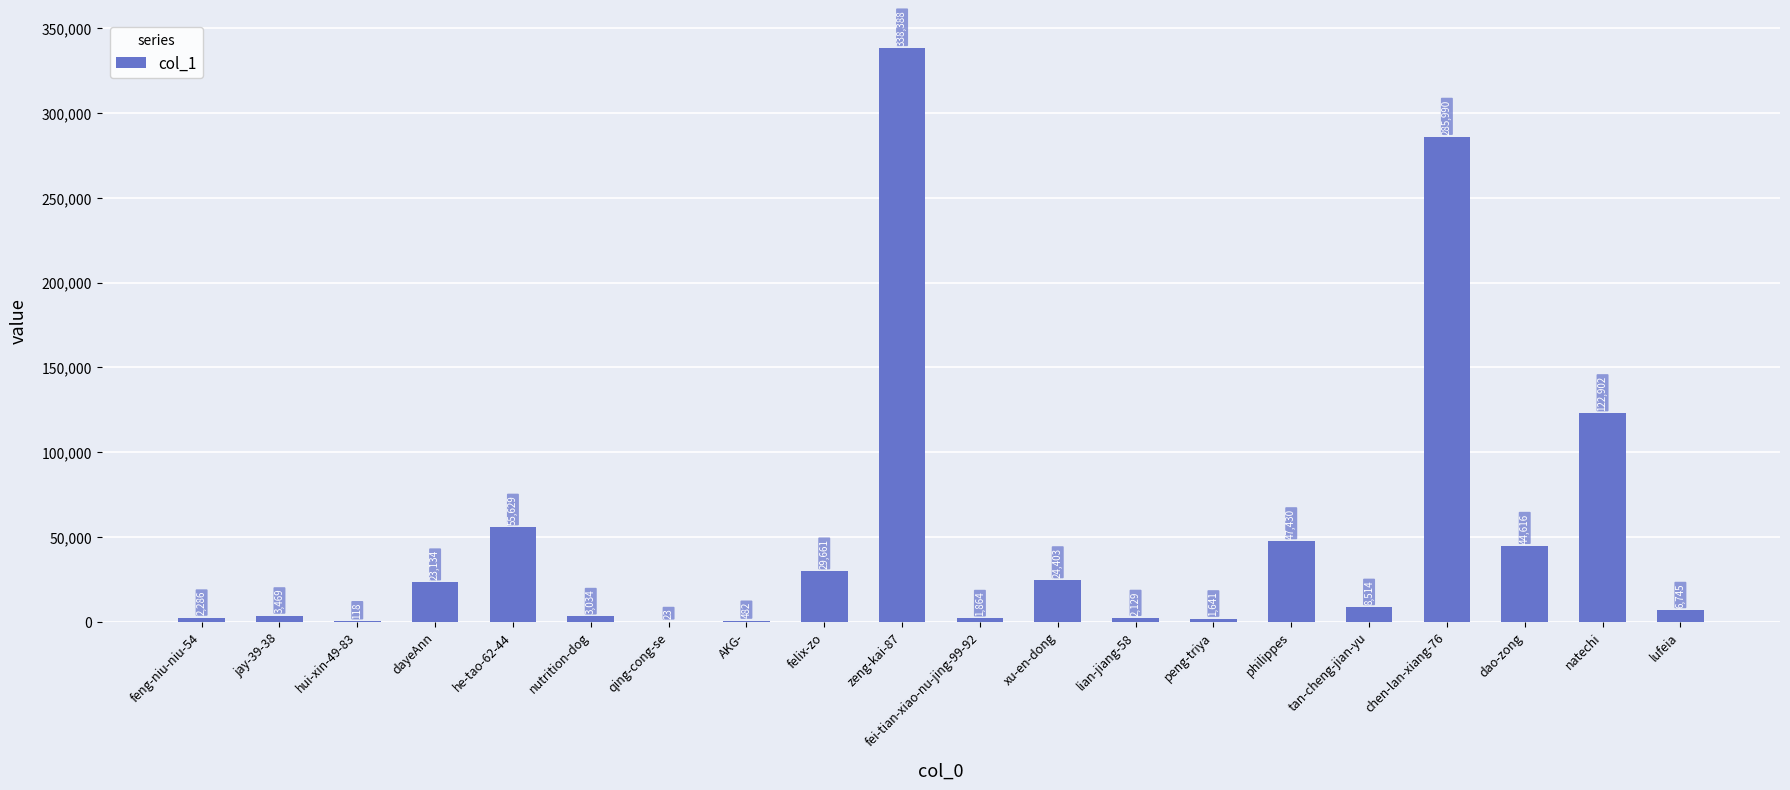

Reading right to left, extract all data points from this chart.

6745	122902	44616	285990	8514	47430	1641	2129	24403	1864	338388	29661	482	23	3034	55629	23134	118	3469	2286